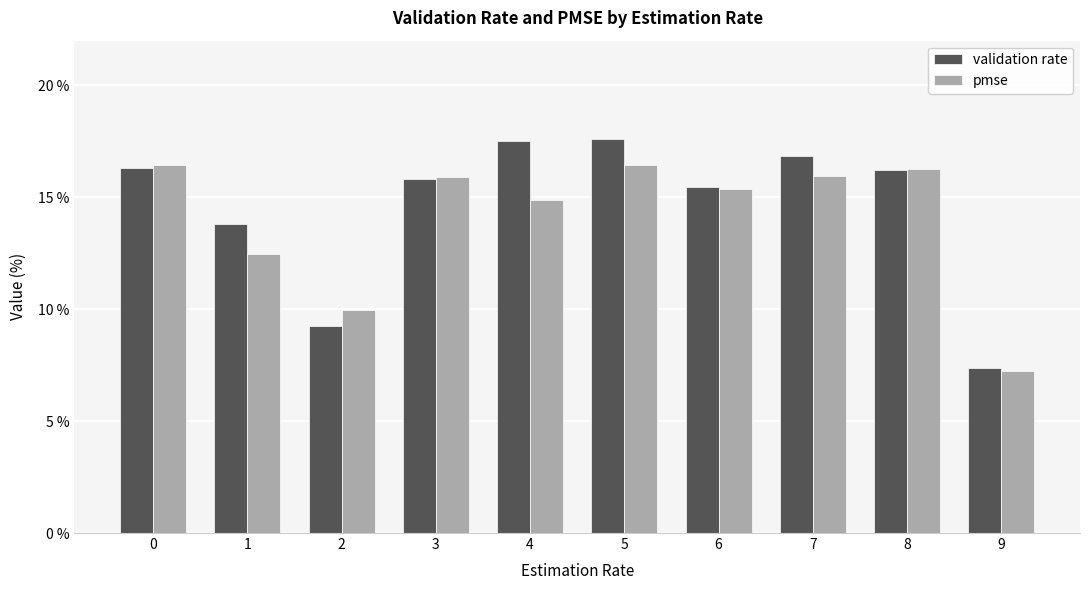

Which category has the lowest value in the pmse series?

9